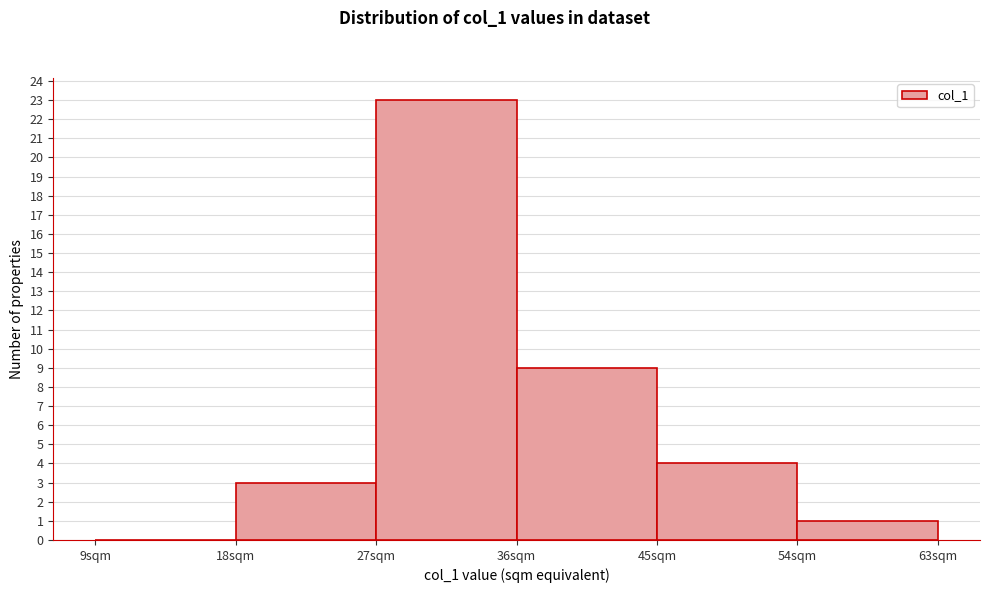

How tall is the bar that spans 45 to 54 on the x-axis? The values are not printed on the chart, so give them approximately, as read against the axis.

4